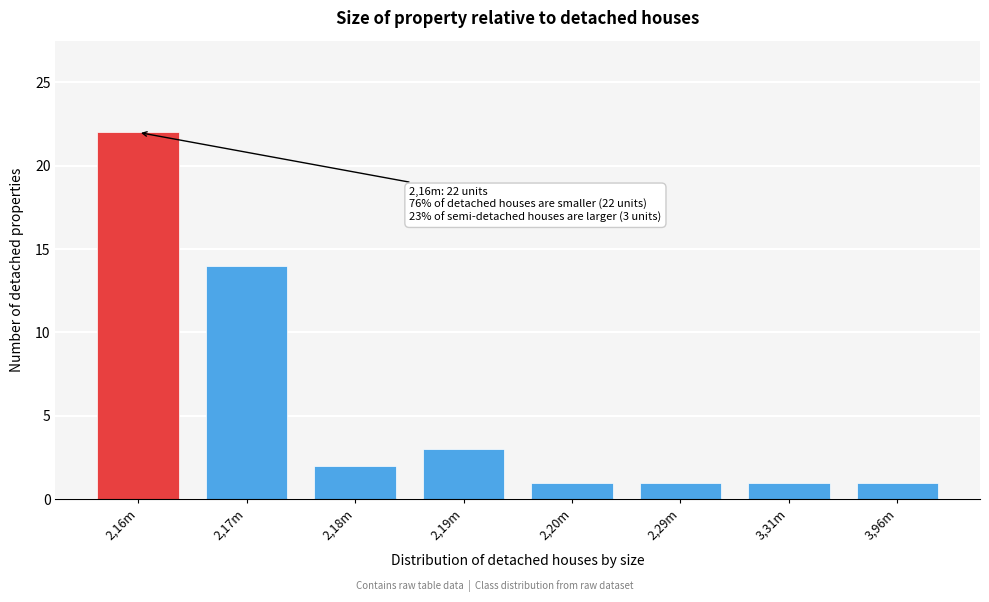

Reading left to right, list all the values displayed in this chart.

2,16m=22	2,17m=14	2,18m=2	2,19m=3	2,20m=1	2,29m=1	3,31m=1	3,96m=1